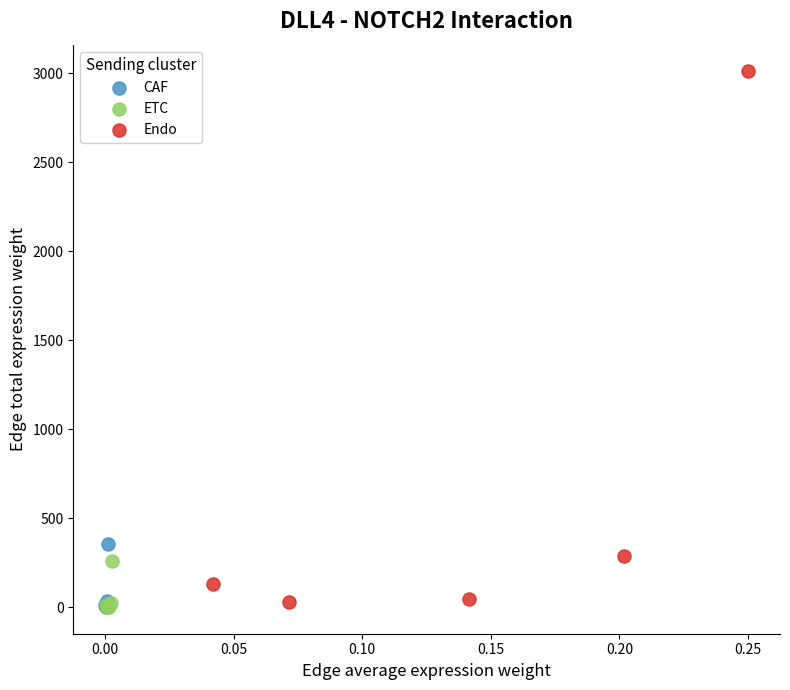

Which series reaches the maximum Y coordinate?

Endo